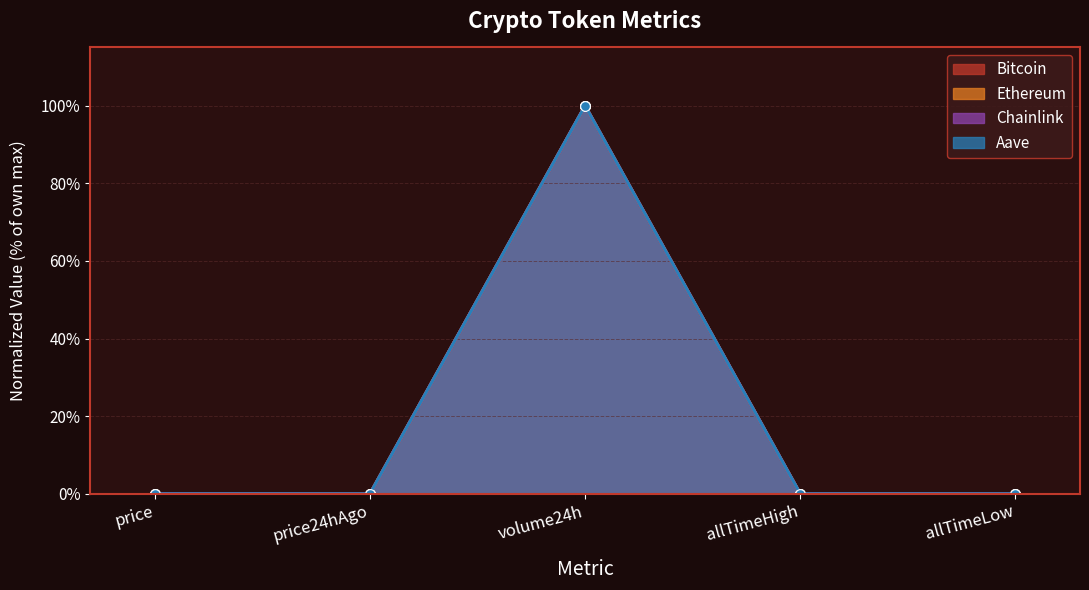

True or false: Chainlink and Ethereum cross at least once.

True